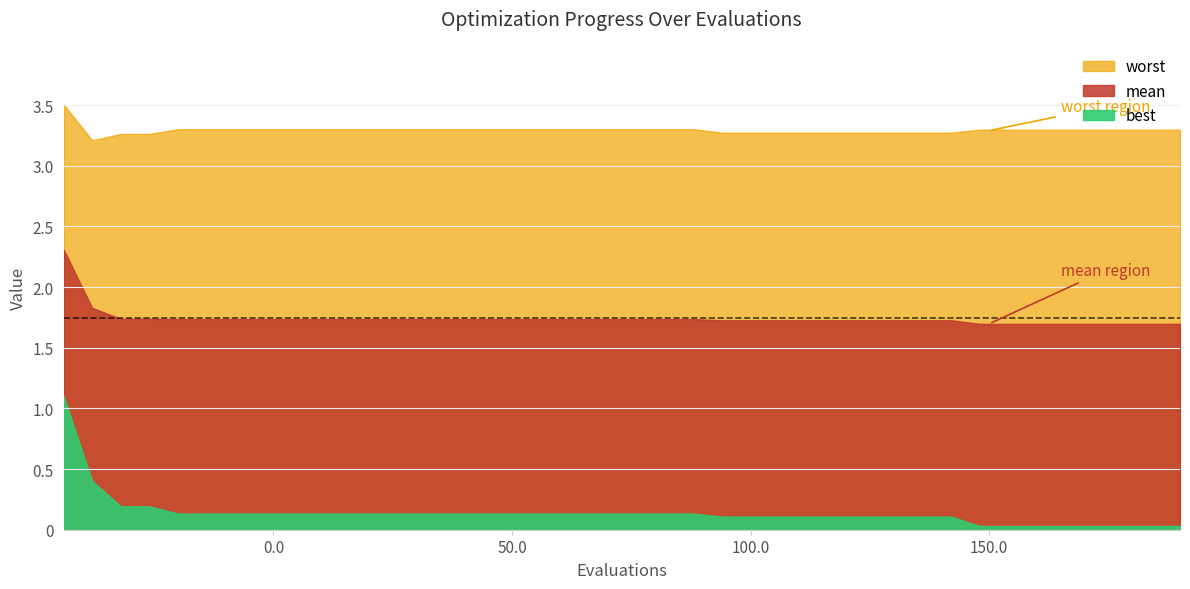

The value of best at 14 is 0.0. True or false?

False